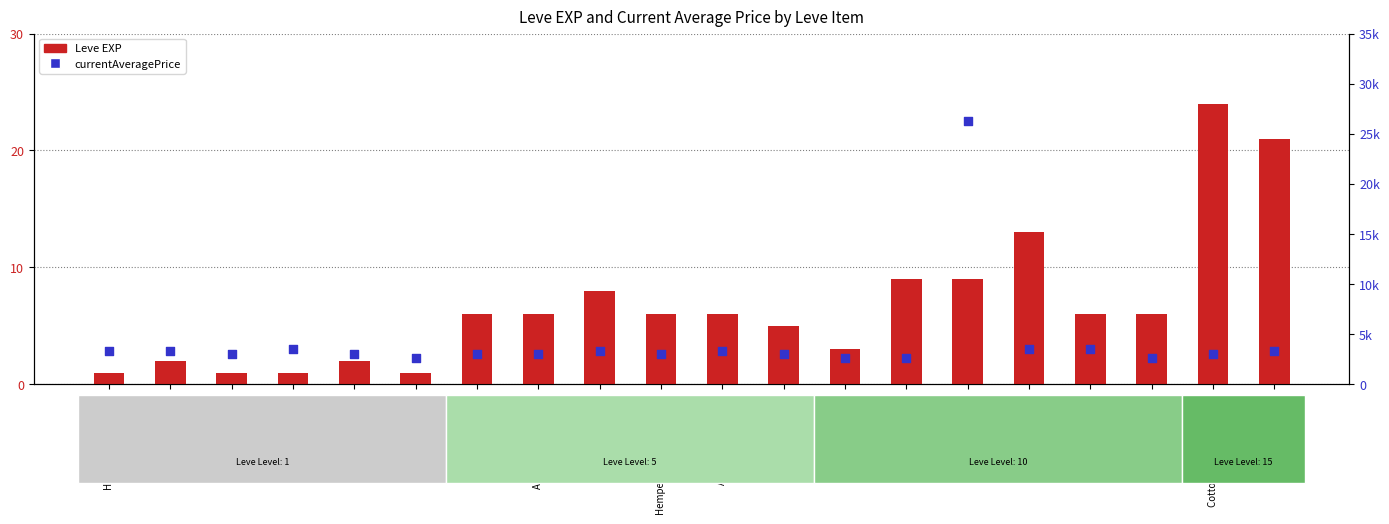

At which category is the sum across all series the highest?

Cotton Turban